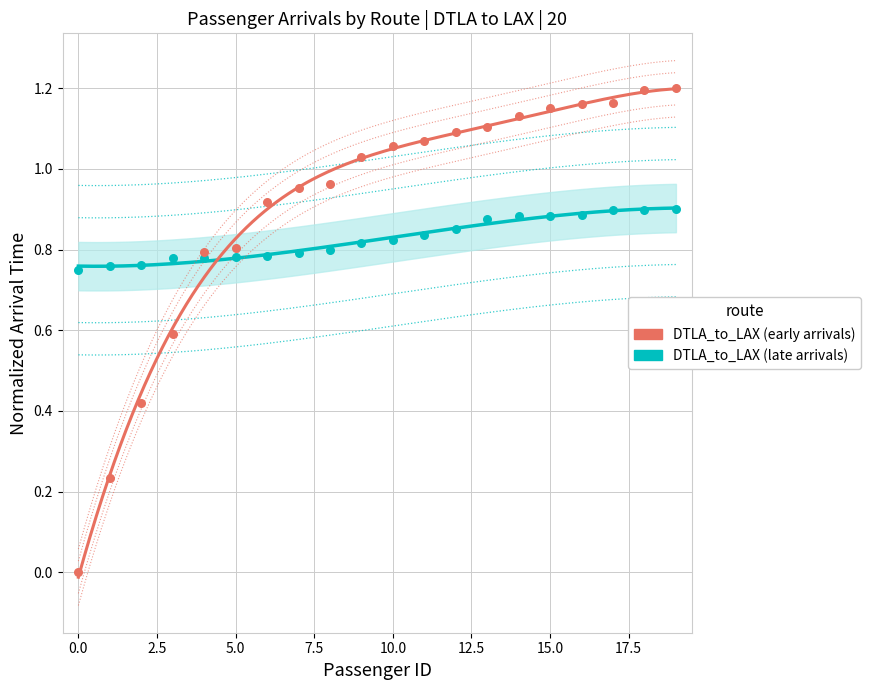

Which has a higher value, 11 or 3?

11